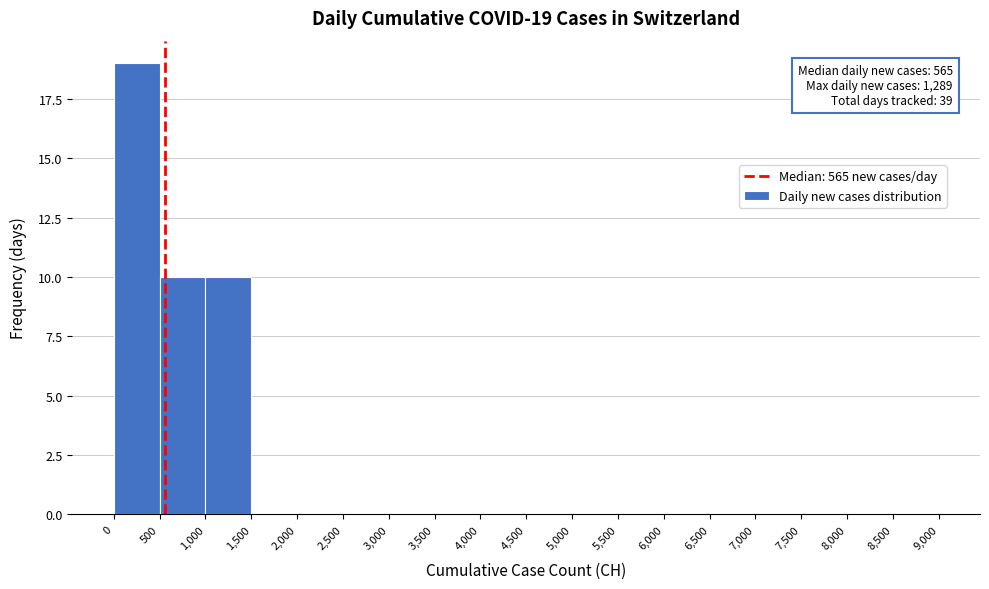

Over which range of the x-axis is the bar tallest?

0 to 500